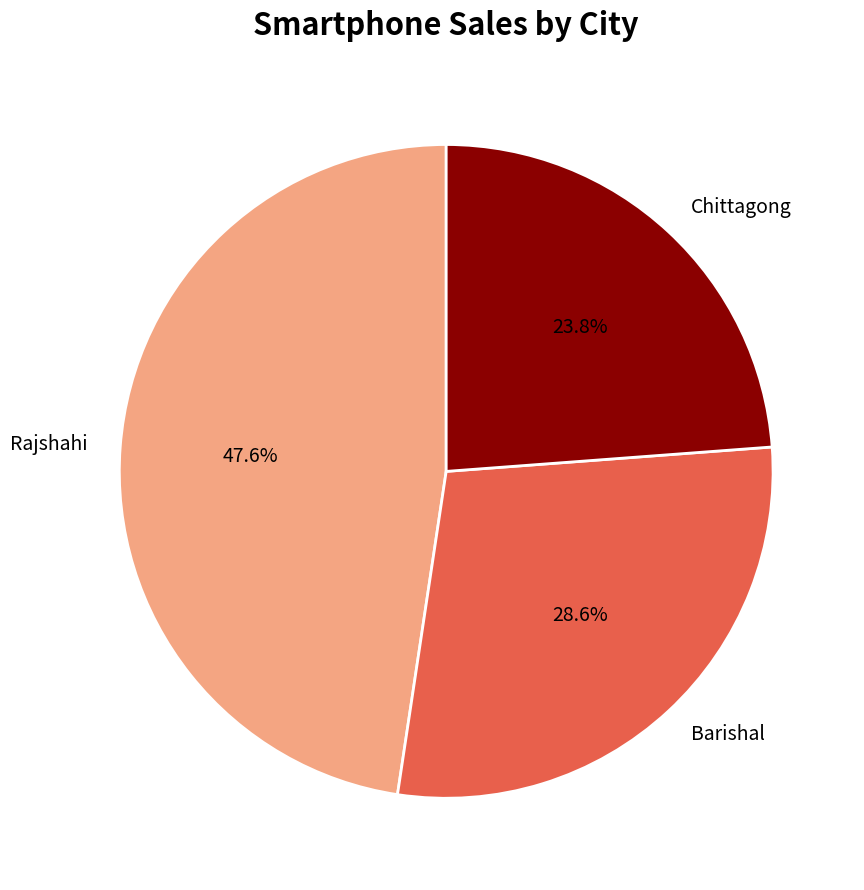

Does any single category account for the majority?

No